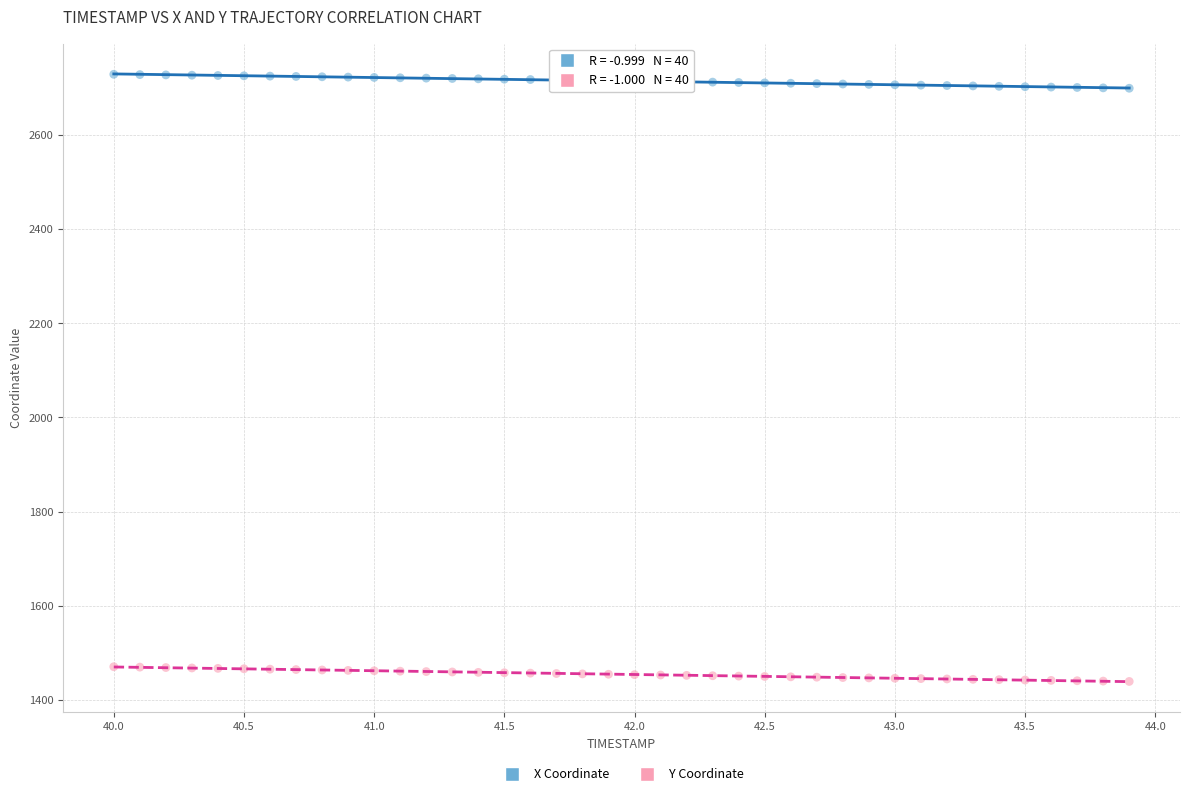

Which series reaches the minimum Y coordinate?

Y Coordinate